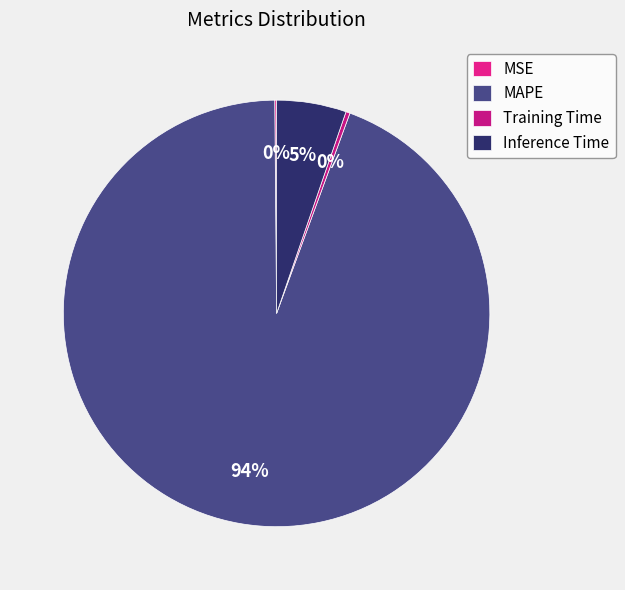

What percentage is NOT represented by Inference Time?

94.7%